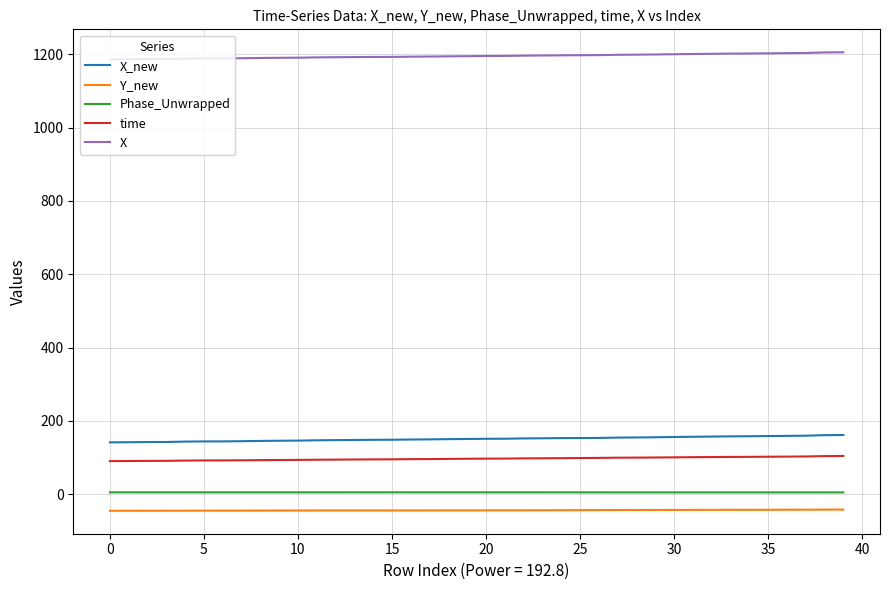

Which series has the largest total across all categories?

X